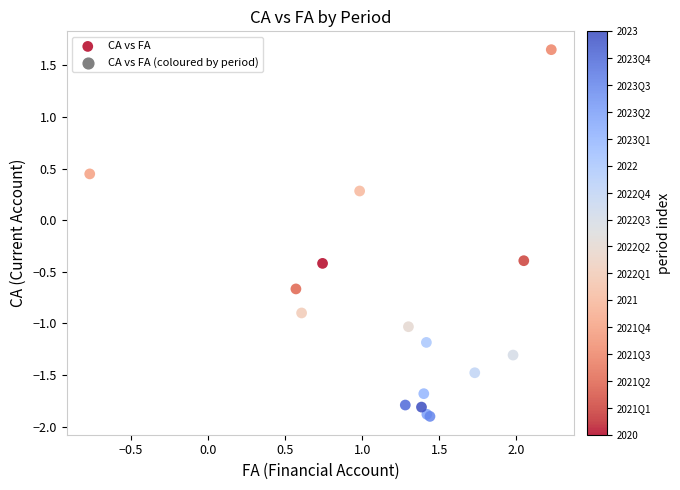

What Y value in the scatter plot is closest to 0?

0.3